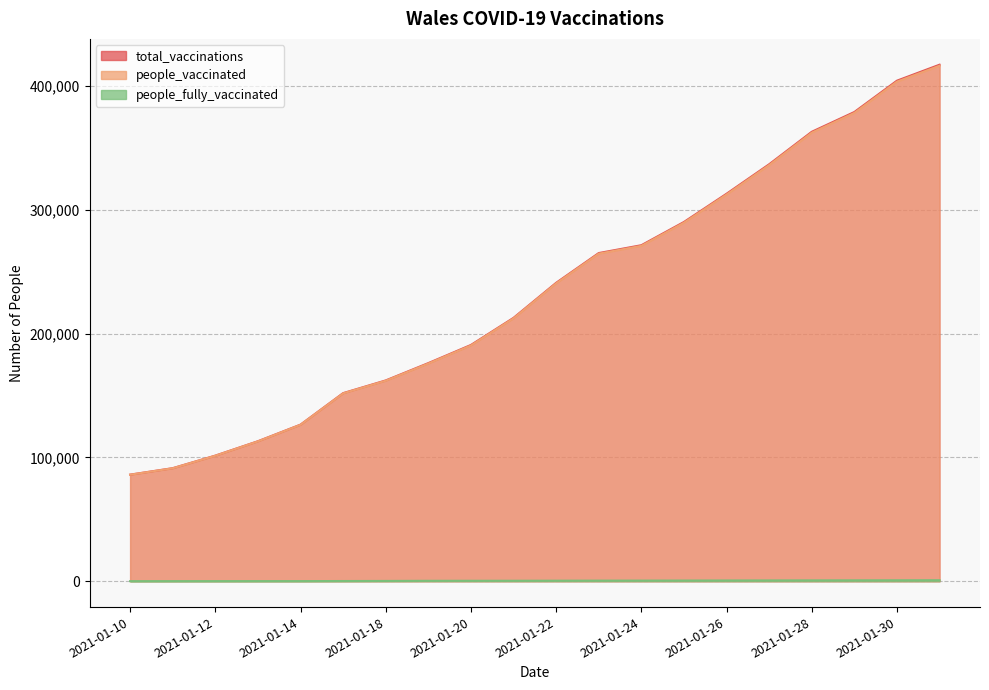

Which series has the largest range (max minus min)?

total_vaccinations